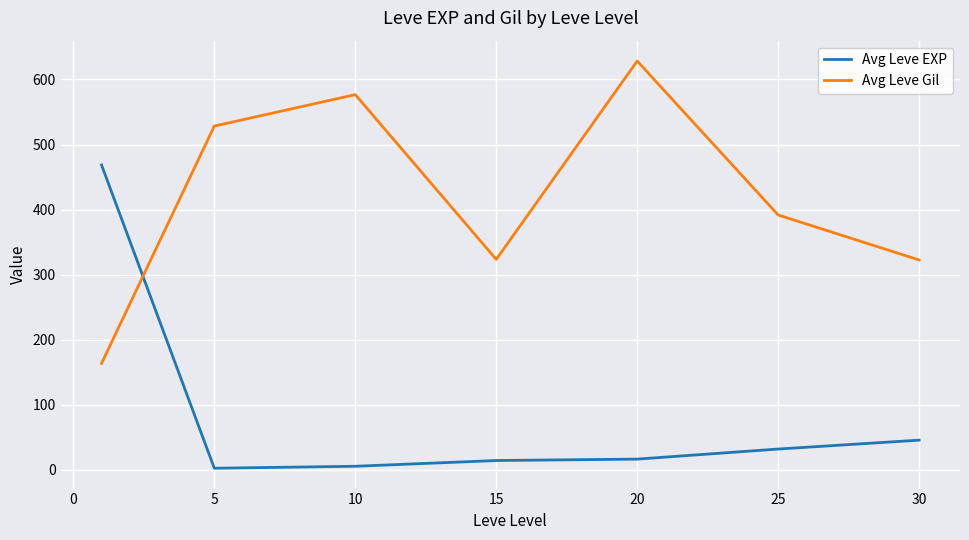

What is the minimum value for Avg Leve Gil?

163.5